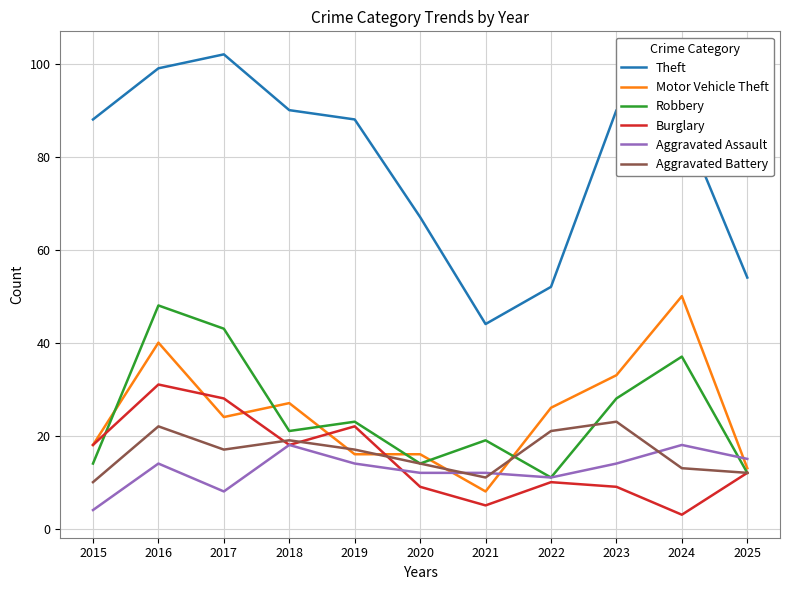

Is the value of Aggravated Assault at 2021 greater than the value of Aggravated Battery at 2024?

No